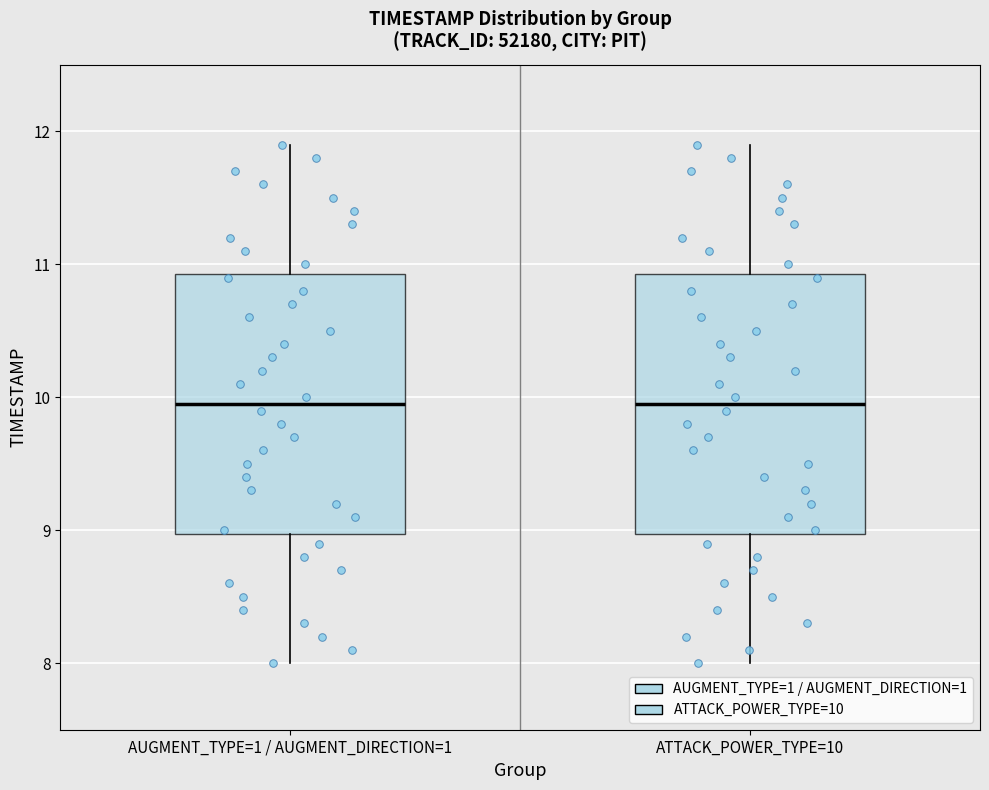

Where is the lower edge of the box for AUGMENT_TYPE=1 / AUGMENT_DIRECTION=1 on the y-axis? The values are not printed on the chart, so give them approximately, as read against the axis.

9.0